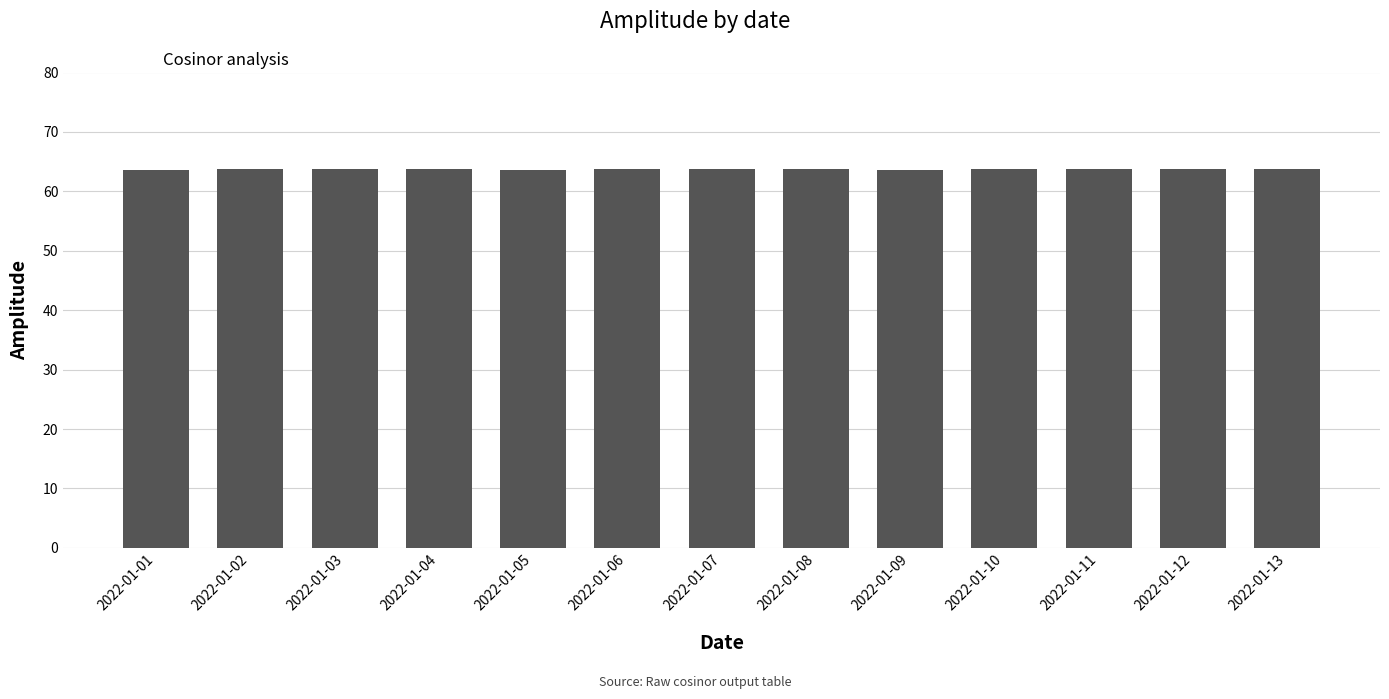

What is the greatest value displayed?

63.8